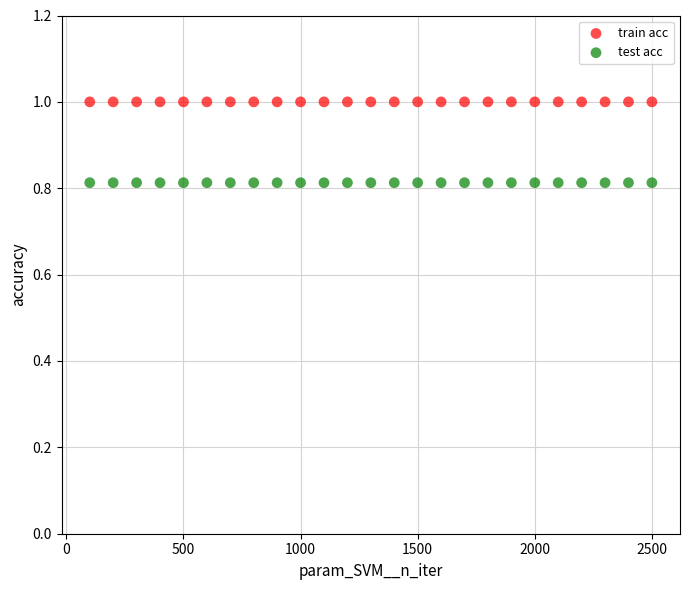

Which series contains the highest Y value?

train acc